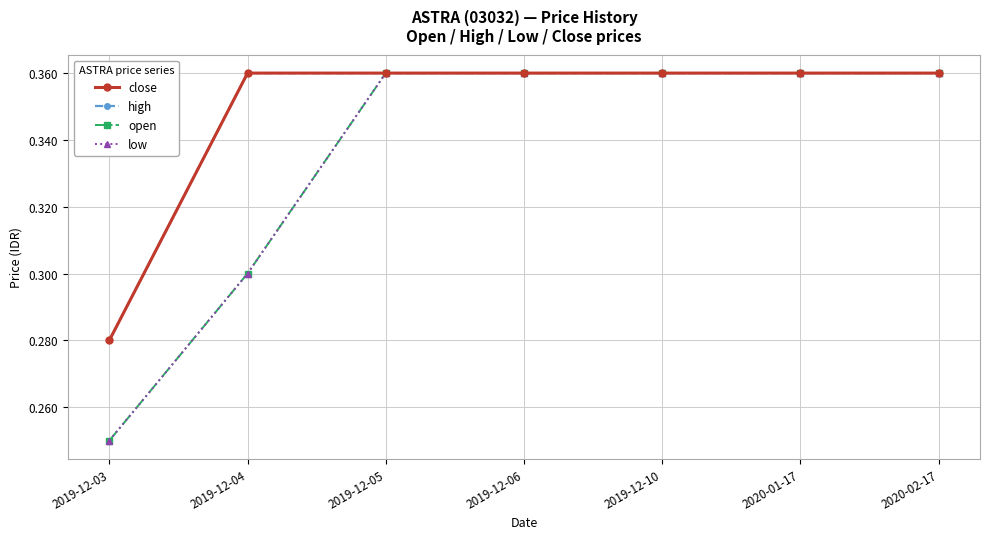

Is this an area chart (filled region under the line)?

No